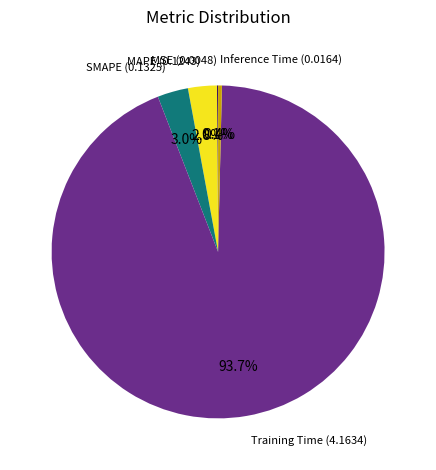

Is there a majority slice in this chart?

Yes